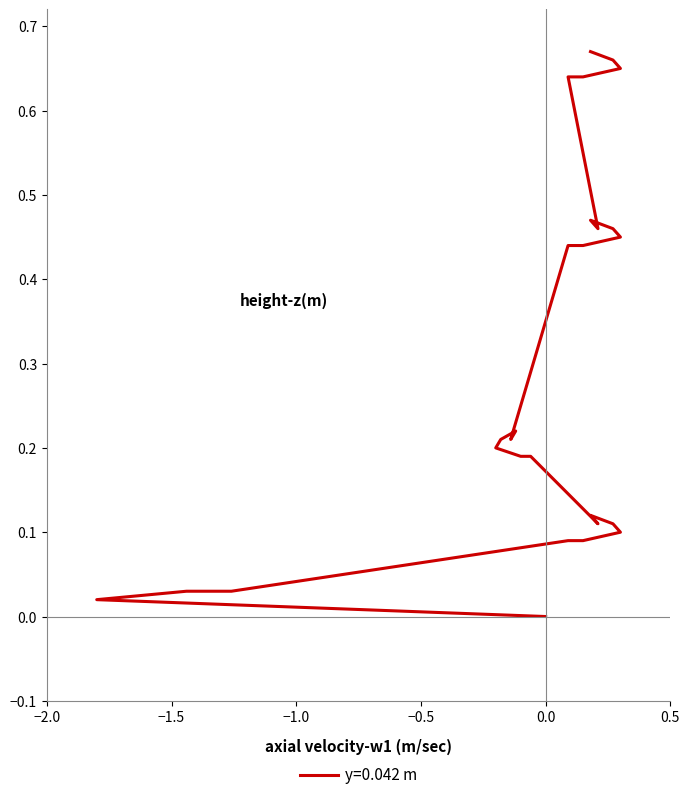

How many distinct data groups are displayed?

1